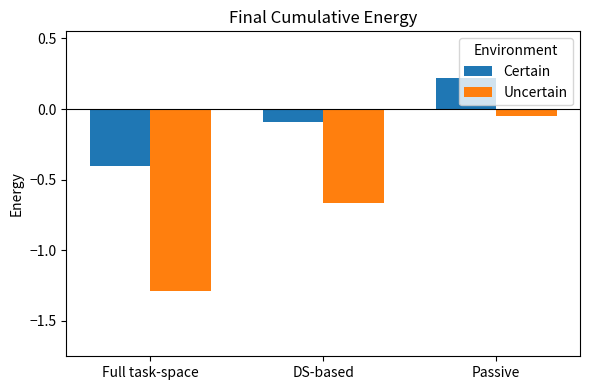

The Uncertain series shows -1.3 at Full task-space. True or false?

True